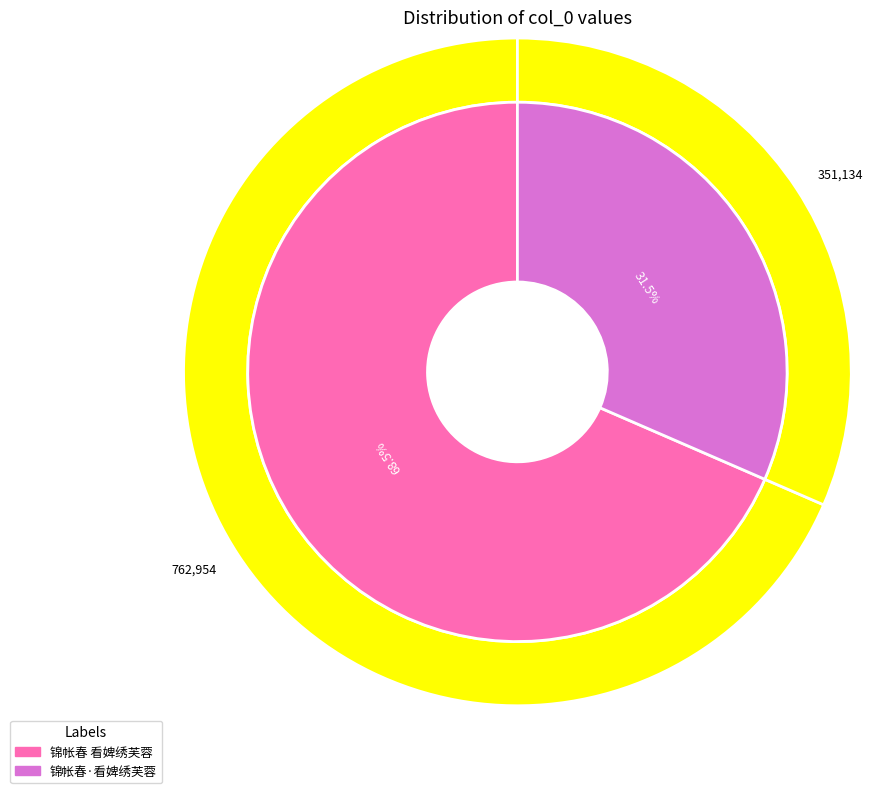

What is the total percentage of 锦帐春·看婢绣芙蓉 and 锦帐春 看婢绣芙蓉?

100.0%